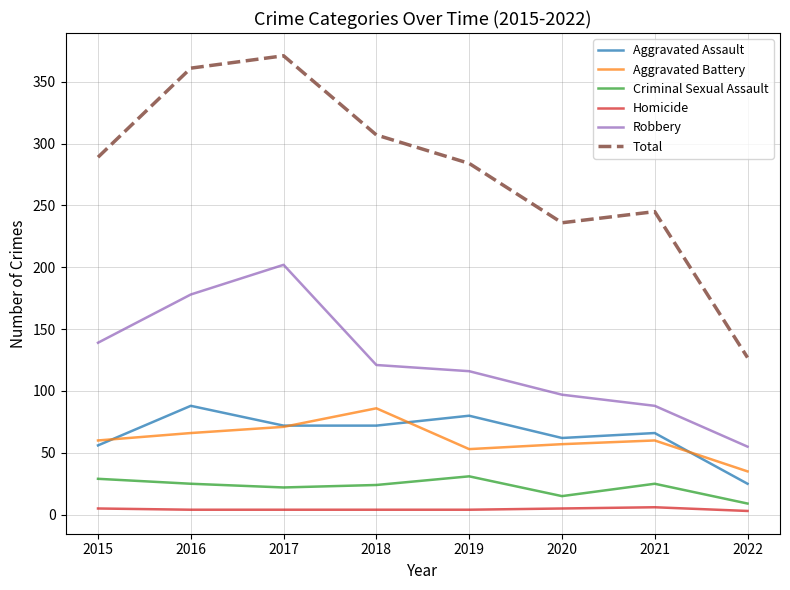

What is the lowest value of the Aggravated Battery series?

35